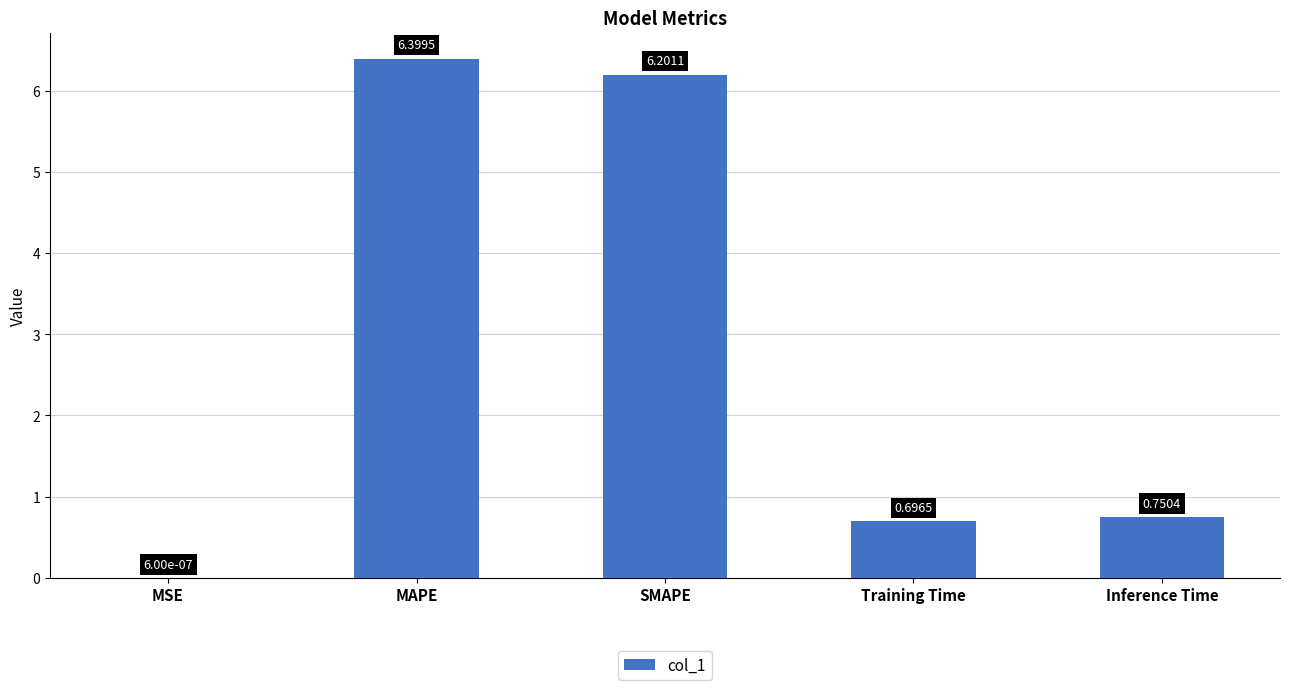

Between Training Time and MAPE, which is larger?

MAPE